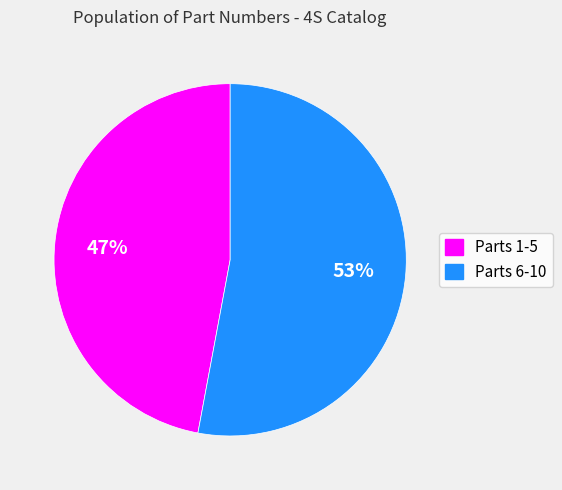

To the nearest percent, what is the average slice percentage?

50%